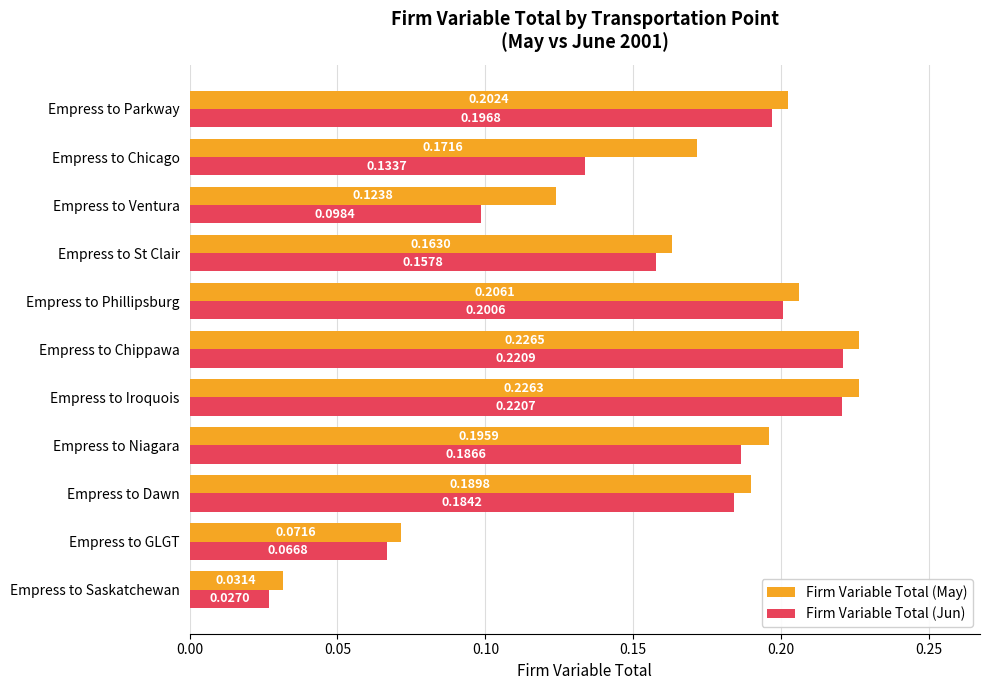

Which series has the largest total across all categories?

Firm Variable Total (May)